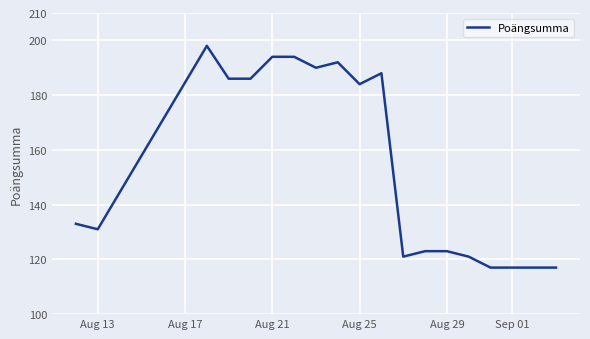

What position from the left is Aug 17?

2